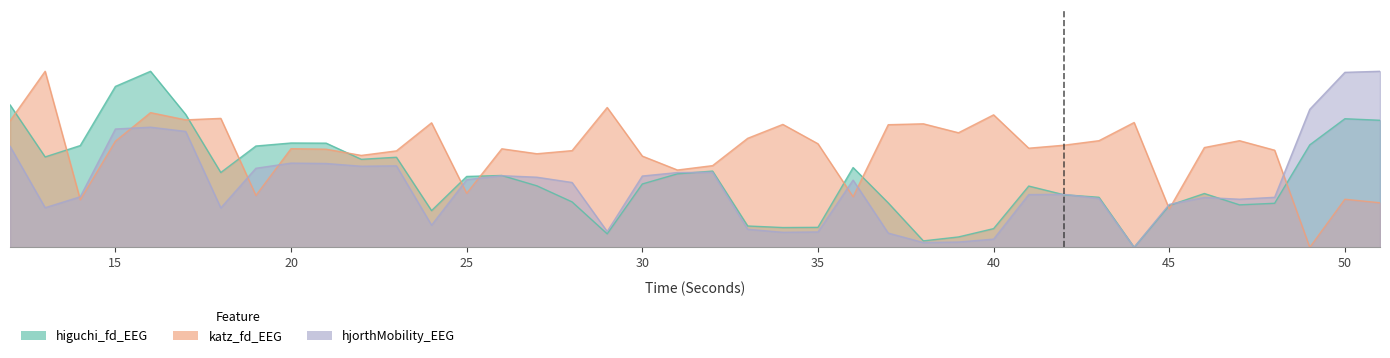

In katz_fd_EEG, how many points are higher than both neighbors (excluding endpoints)?

13